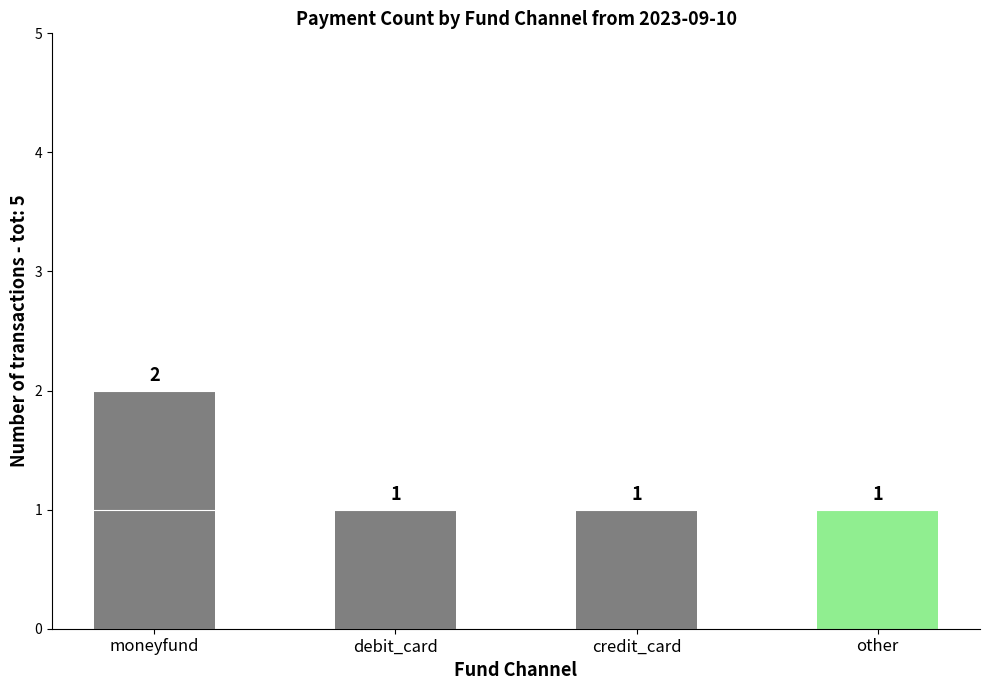

True or false: the data shows 1 at debit_card.

True